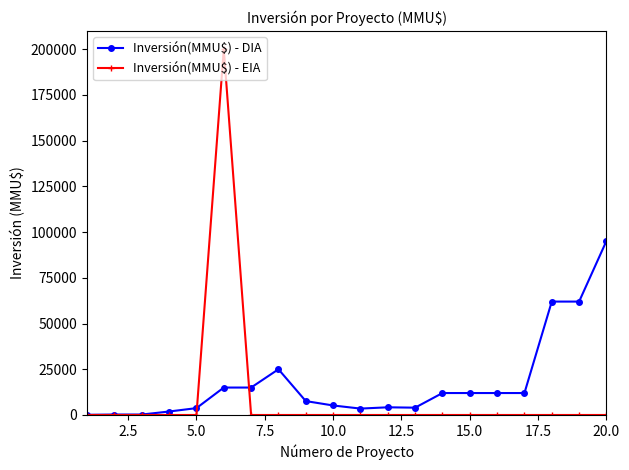

Which series ends up on top after the final intersection of Inversión(MMU$) - EIA and Inversión(MMU$) - DIA?

Inversión(MMU$) - DIA